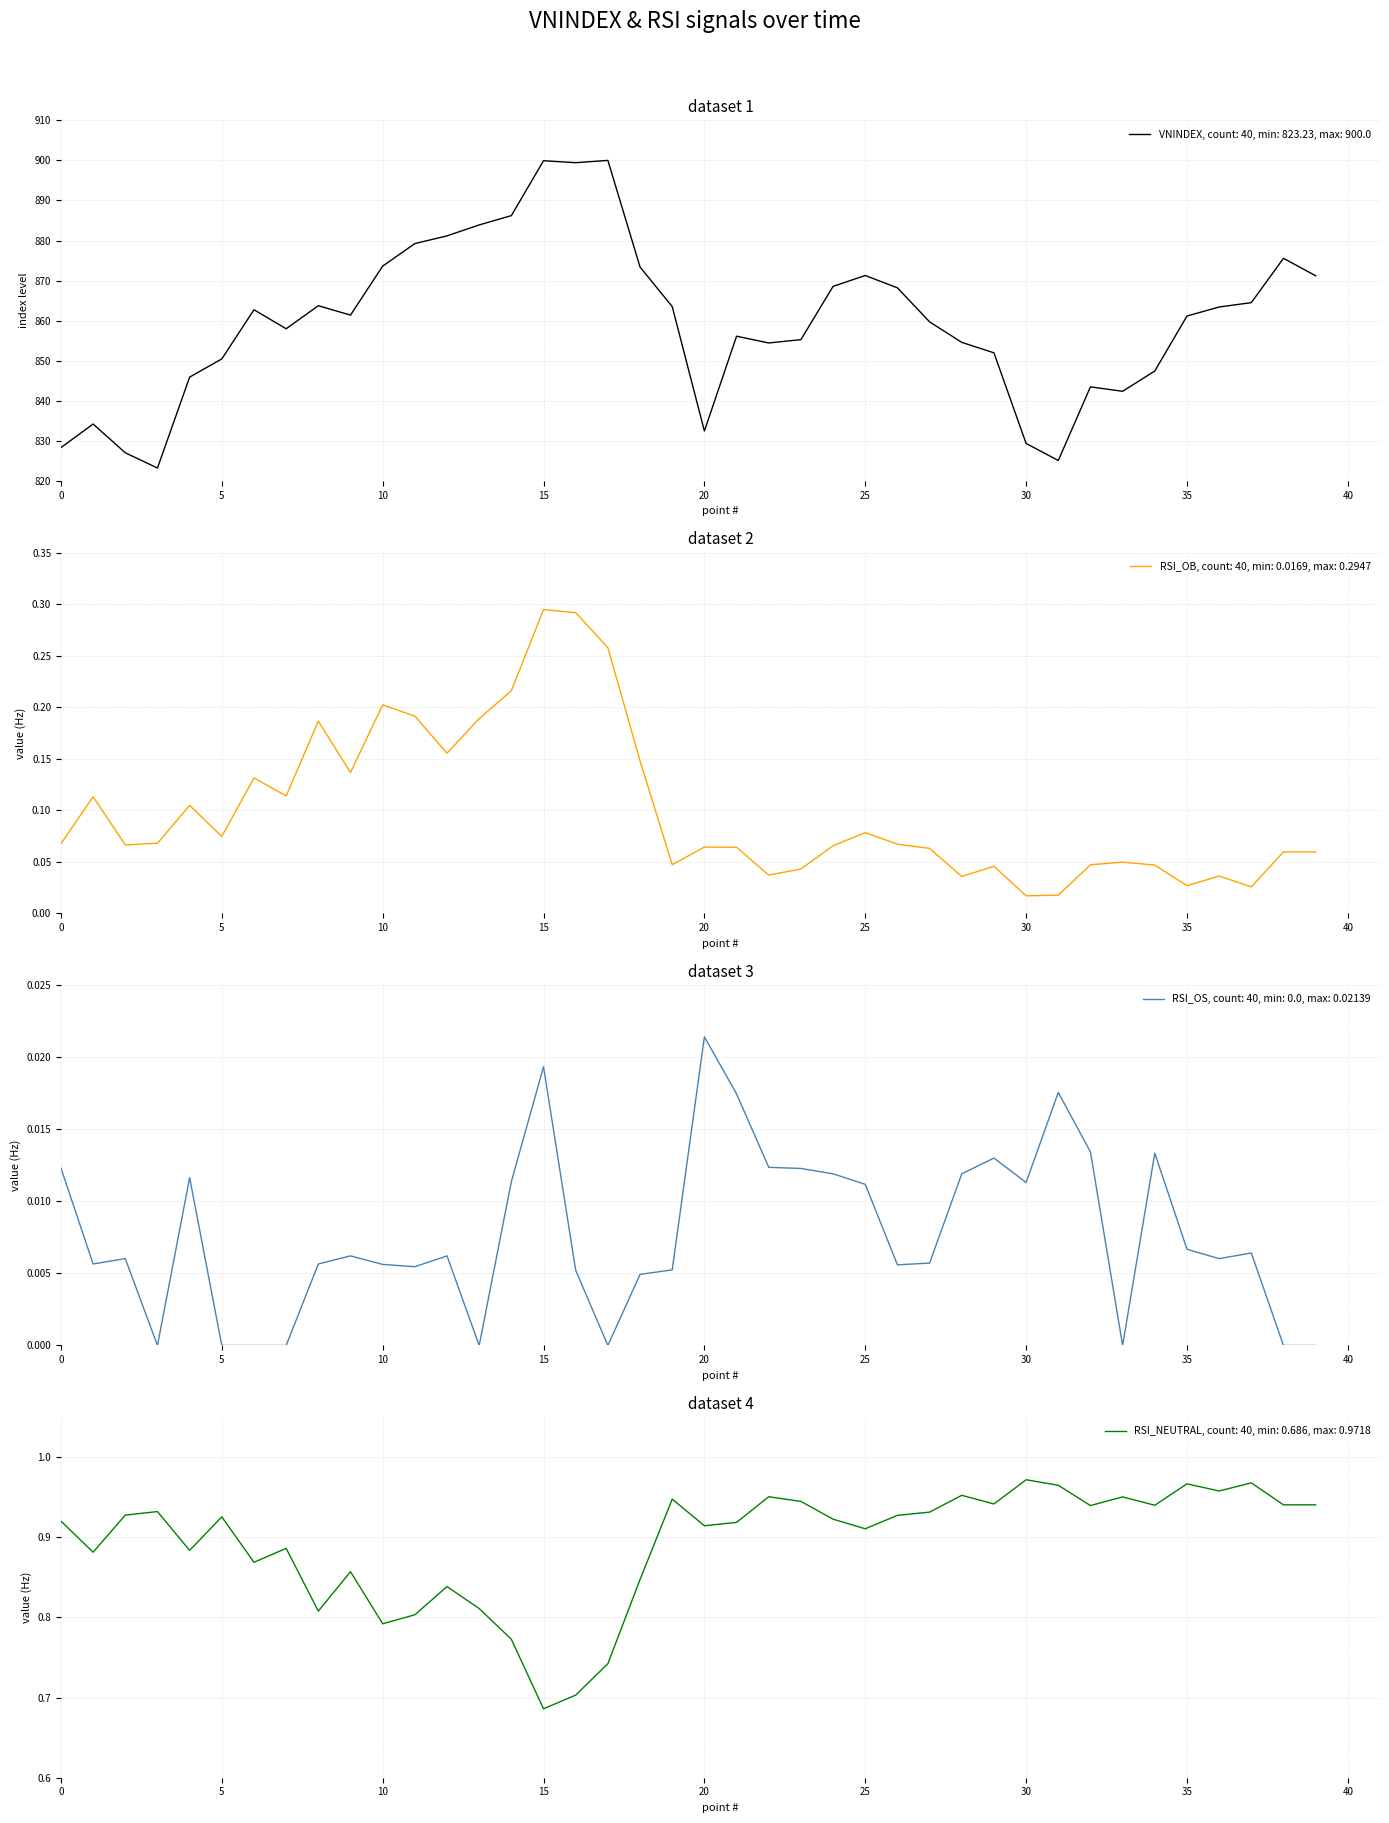

What are all the series names shown in the legend?

VNINDEX, RSI_OB, RSI_OS, RSI_NEUTRAL